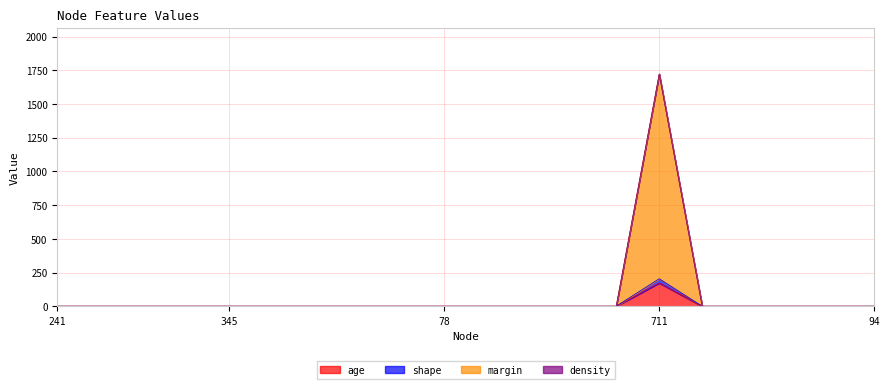

Which category has the lowest value in the shape series?

241